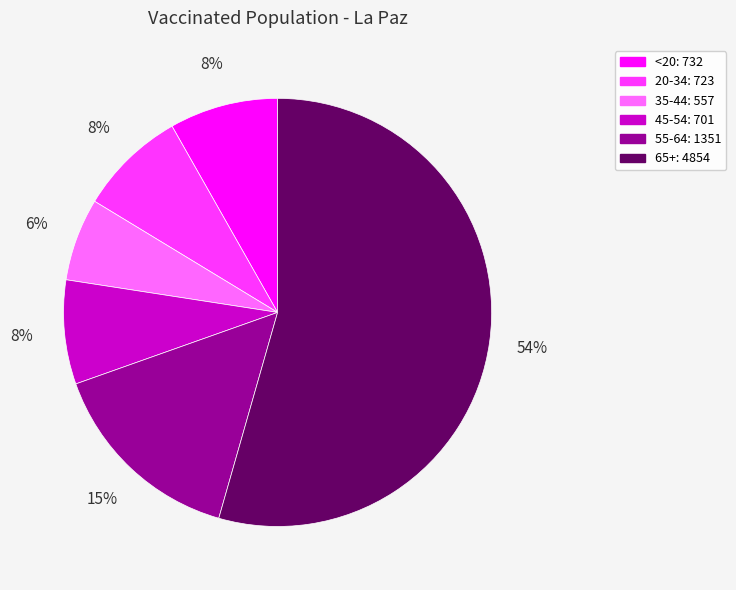

Does any single category account for the majority?

Yes